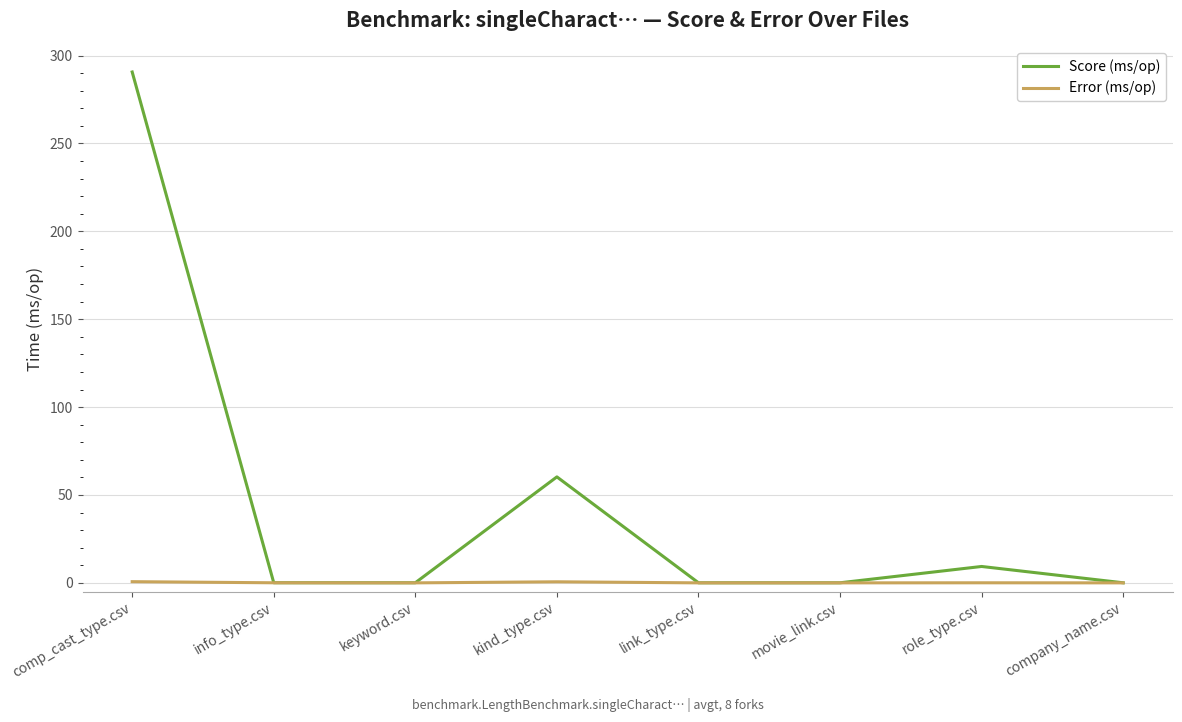

The value of Score (ms/op) at link_type.csv is 0.0. True or false?

True